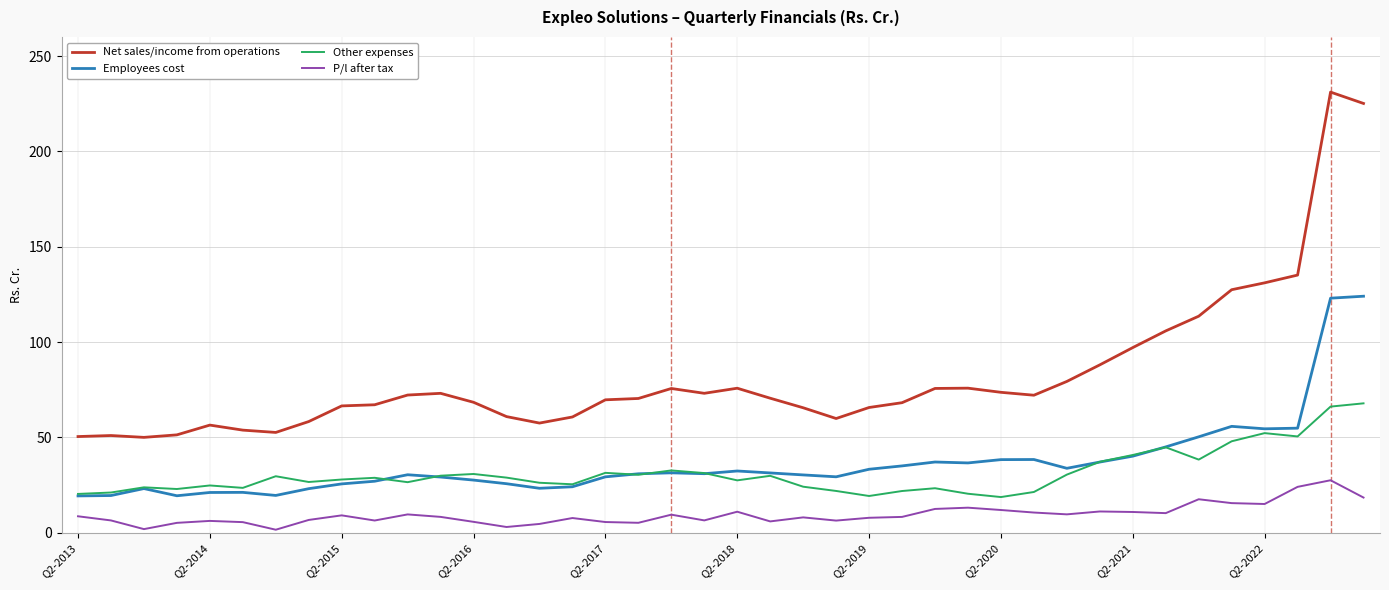

Which series has the largest total across all categories?

Net sales/income from operations